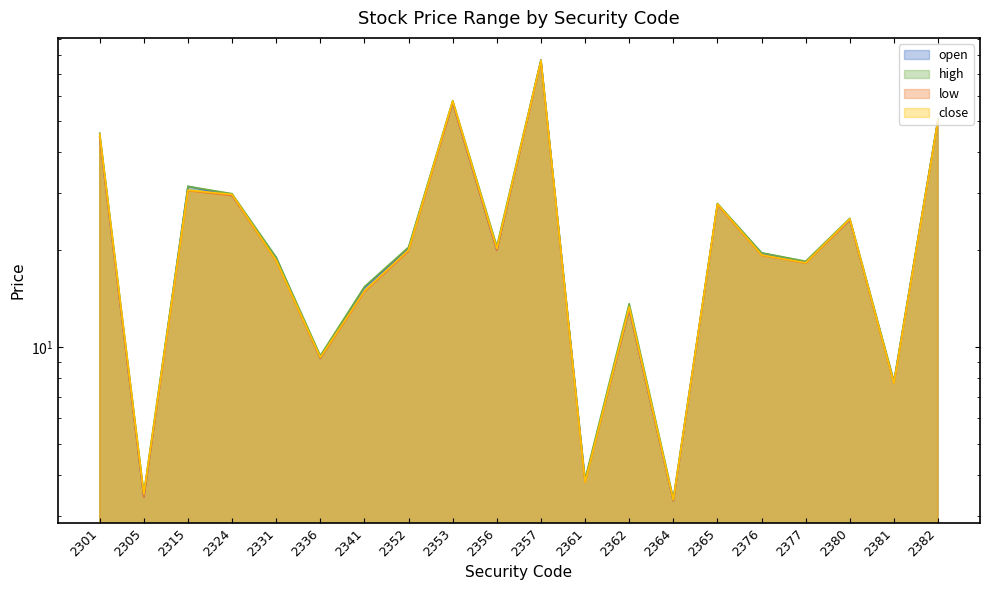

At which label does high reach its peak?

2357